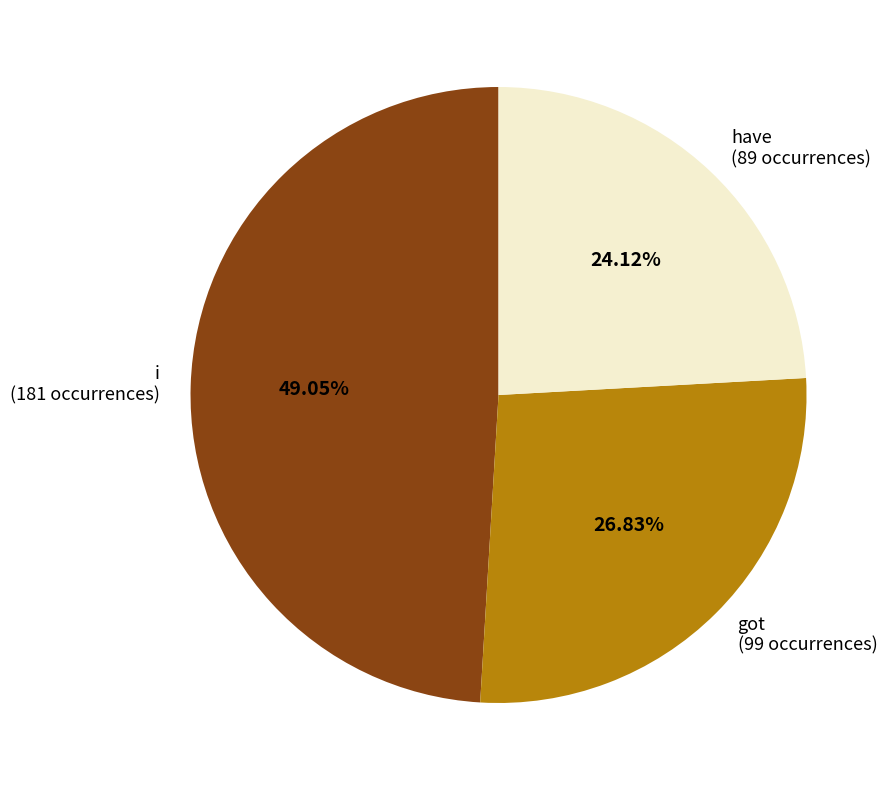

Between have (89 occurrences) and i (181 occurrences), which is larger?

i (181 occurrences)